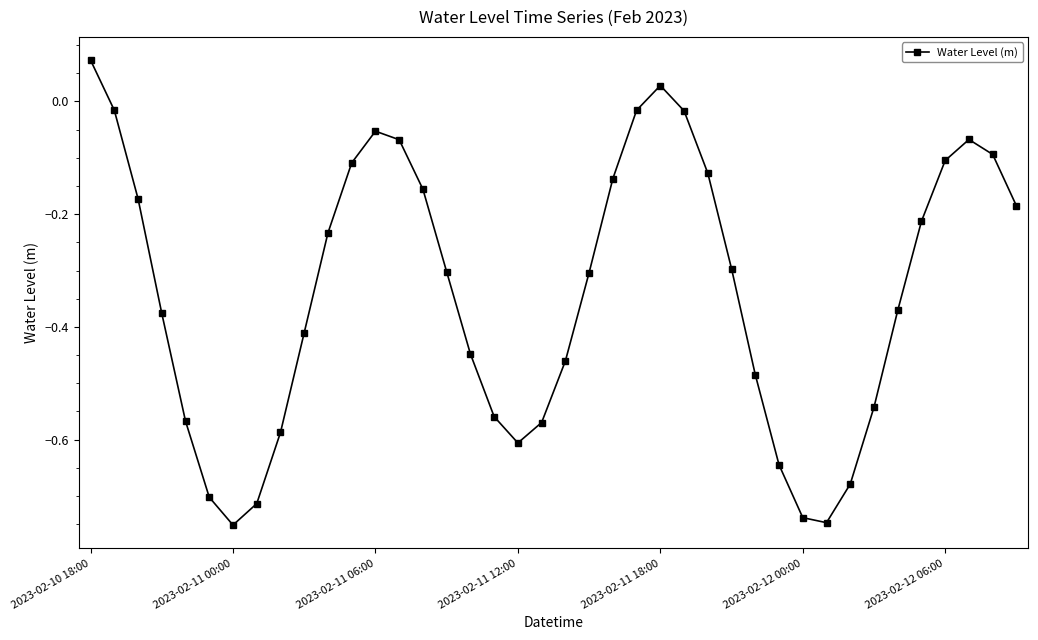

True or false: there are more than 2 points higher than both neighbors.

True